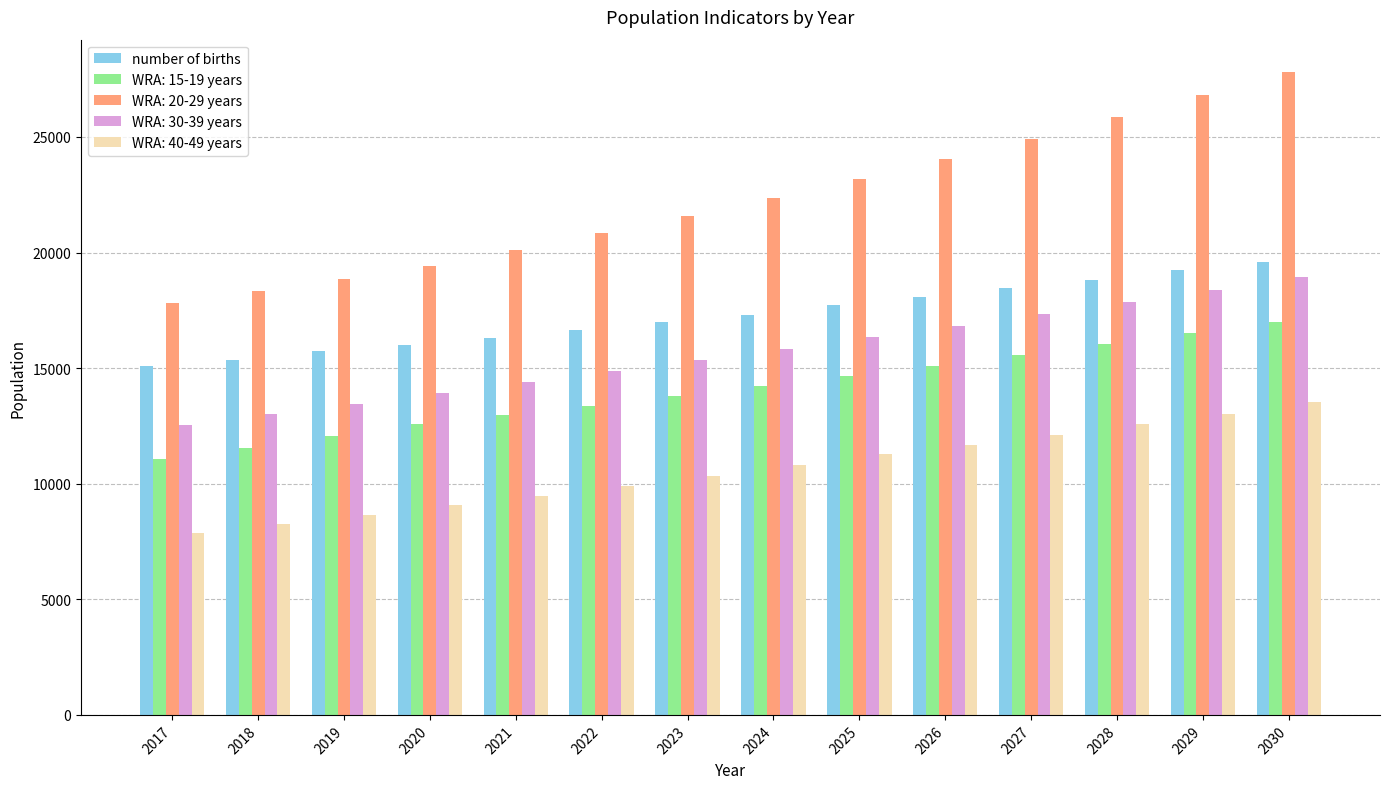

Rank the series at 2026 from highest to lowest value.

WRA: 20-29 years, number of births, WRA: 30-39 years, WRA: 15-19 years, WRA: 40-49 years